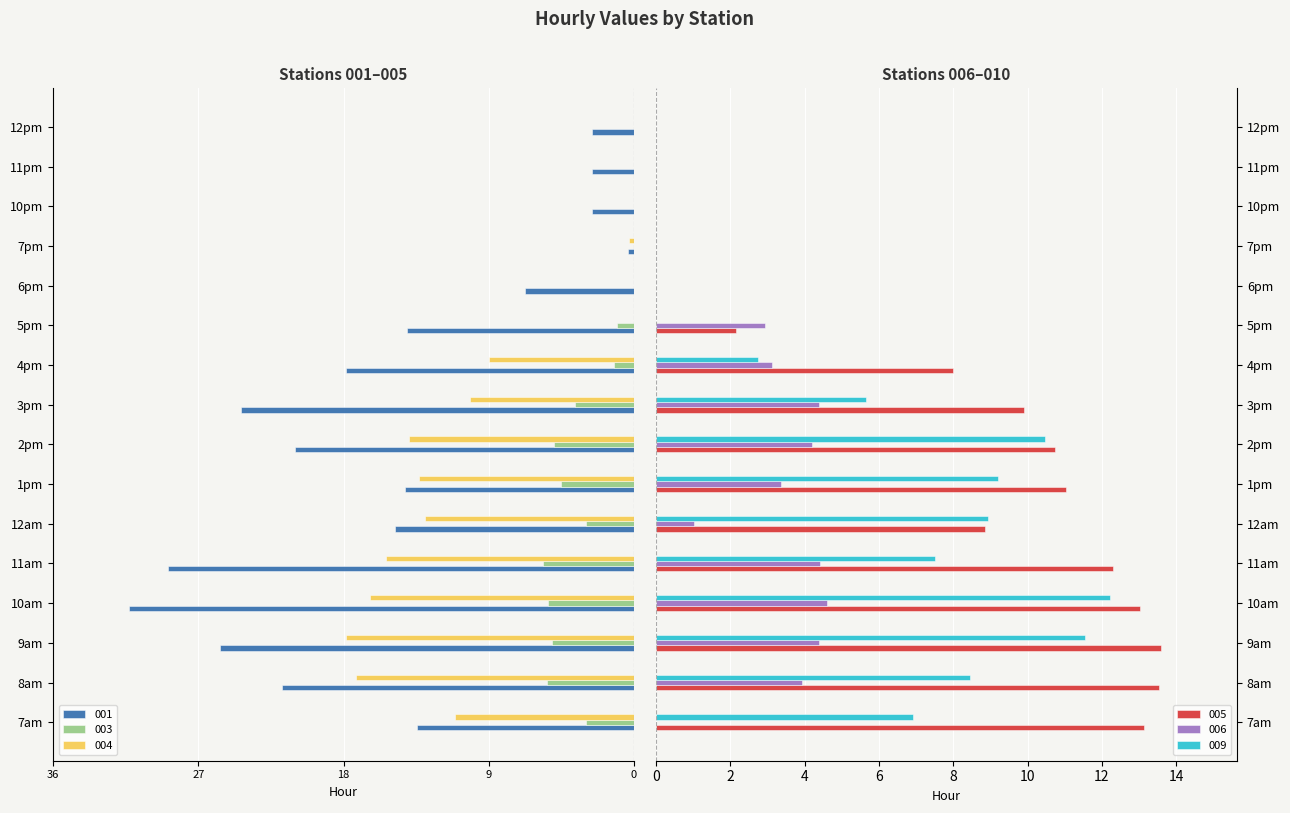

Is the value of 005 at 4pm greater than the value of 009 at 11am?

Yes